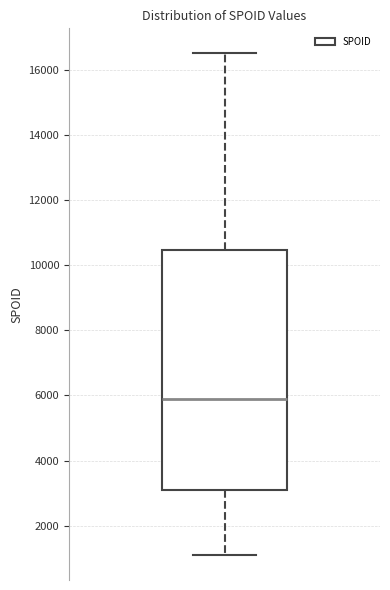

Where does the median line of the box sit on the y-axis? The values are not printed on the chart, so give them approximately, as read against the axis.

6000